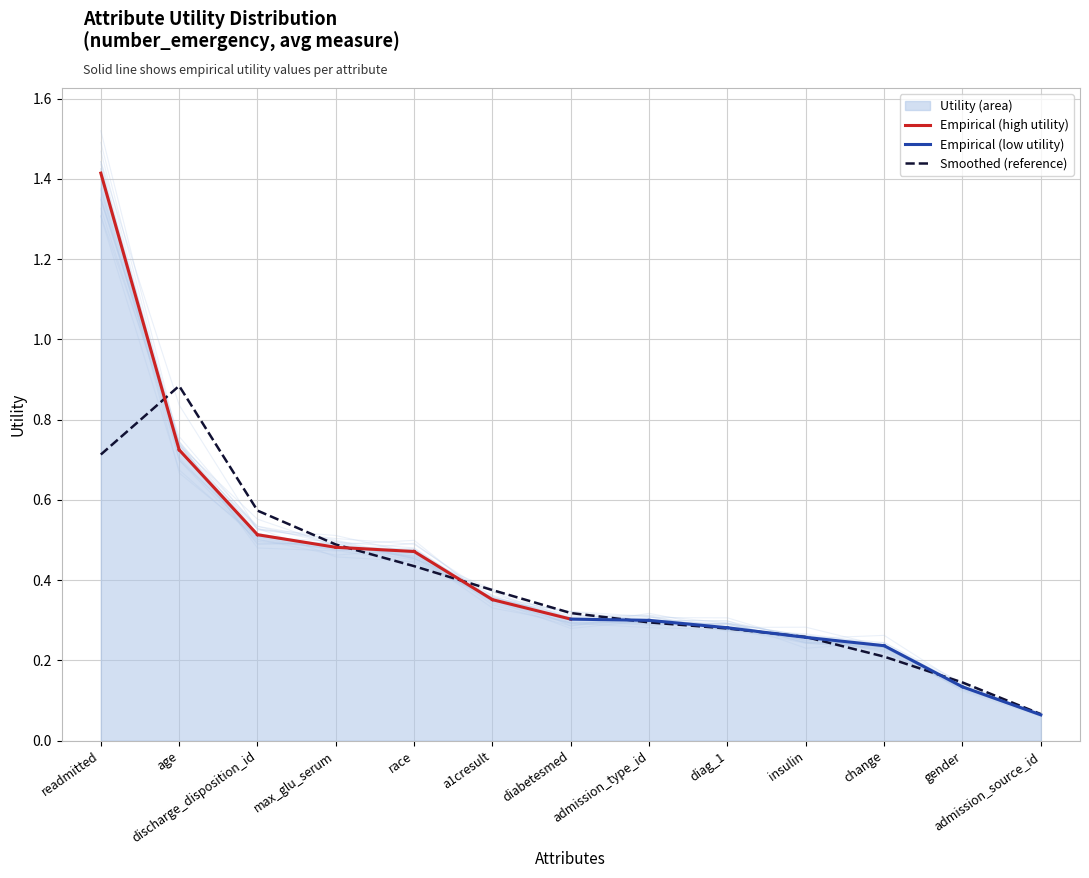

What is the average value?

0.4